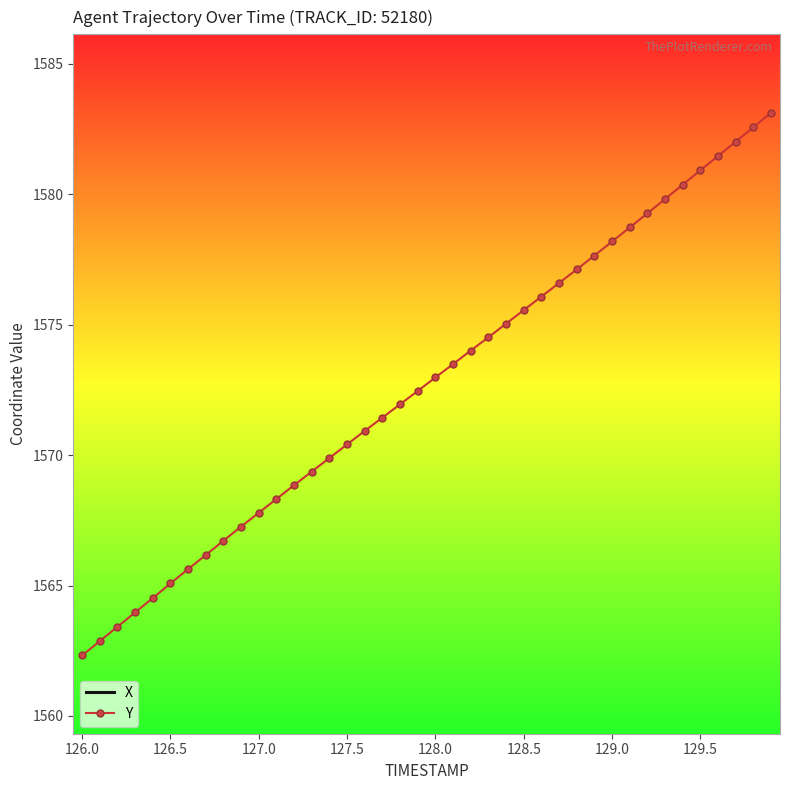

Reading right to left, extract all data points from this chart.

X: 2821.9	2822.4	2823.0	2823.5	2824.0	2824.6	2825.1	2825.6	2826.1	2826.7	2827.2	2827.7	2828.1	2828.6	2829.1	2829.6	2830.0	2830.4	2830.9	2831.3	2831.7	2832.1	2832.4	2832.8	2833.1	2833.4	2833.7	2833.9	2834.2	2834.4	2834.5	2834.7	2834.8	2834.9	2834.9	2834.9	2834.9	2834.8	2834.7	2834.5
Y: 1583.1	1582.6	1582.0	1581.5	1580.9	1580.4	1579.8	1579.3	1578.7	1578.2	1577.7	1577.1	1576.6	1576.1	1575.6	1575.0	1574.5	1574.0	1573.5	1573.0	1572.5	1572.0	1571.4	1570.9	1570.4	1569.9	1569.4	1568.8	1568.3	1567.8	1567.3	1566.7	1566.2	1565.6	1565.1	1564.5	1564.0	1563.4	1562.9	1562.3